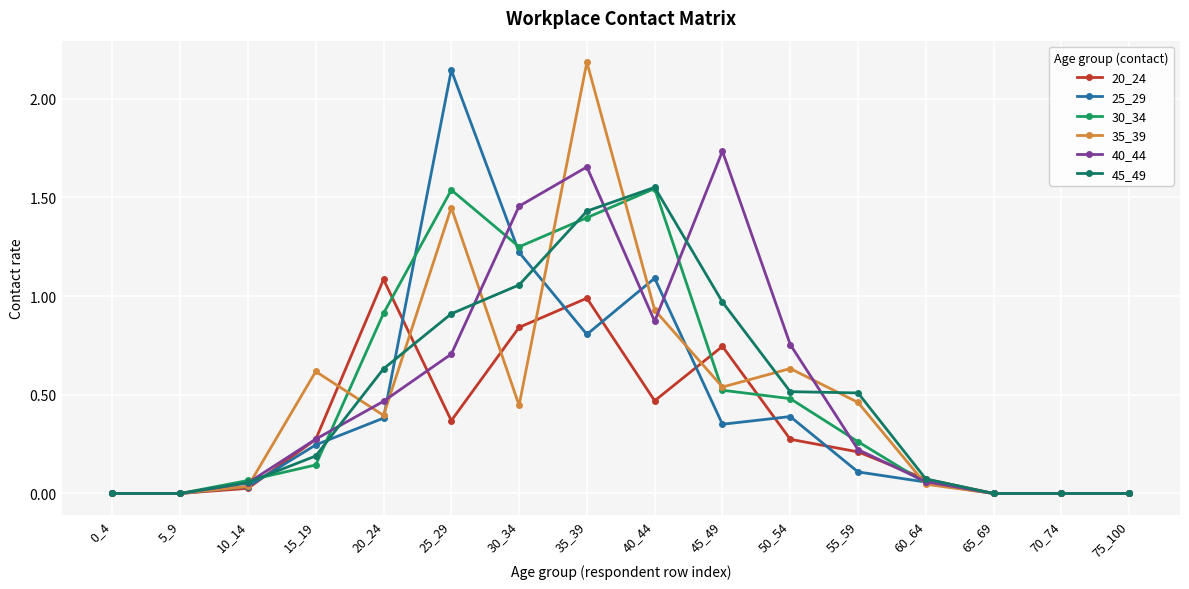

How many lines are shown in the chart?

6